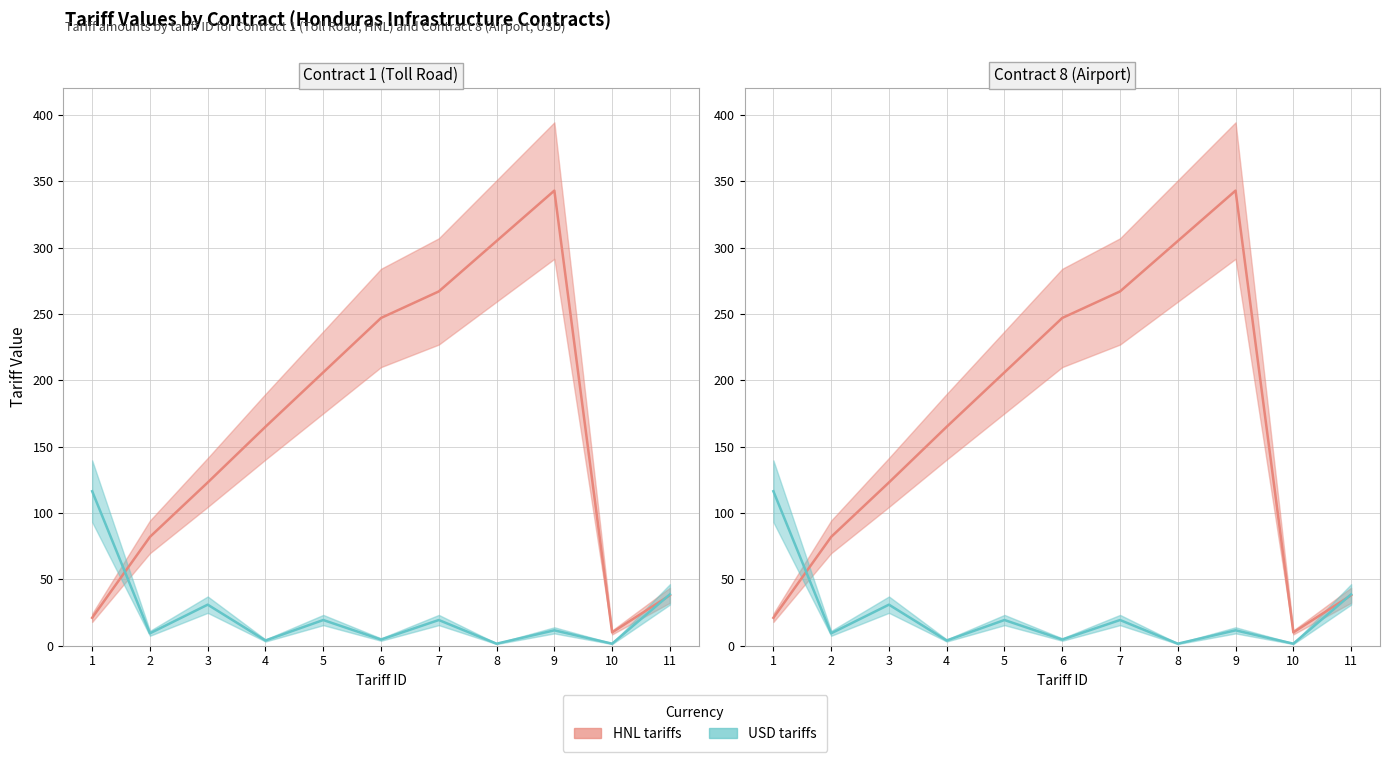

At how many categories does at least one series exceed 221?

4